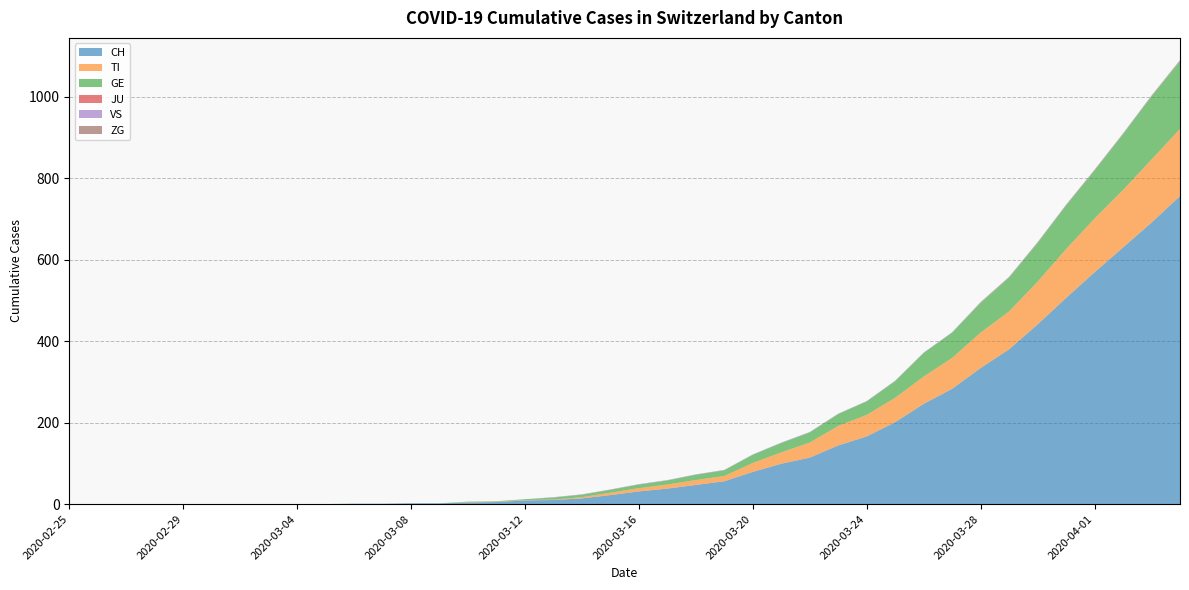

Reading left to right, transcribe all the data shown in this chart.

CH: 0	0	0	0	0	0	0	0	0	0	1	1	2	2	4	5	9	10	14	22	31	38	47	56	79	99	114	144	166	201	246	283	334	380	441	506	569	630	691	756
TI: 0	0	0	0	0	0	0	0	0	0	0	0	0	0	1	1	1	1	3	6	8	10	12	13	22	28	37	48	53	60	67	76	87	93	105	120	132	141	155	165
GE: 0	0	0	0	0	0	0	0	0	0	0	0	0	0	1	1	2	5	6	7	9	10	13	14	20	23	25	29	33	41	58	62	73	83	95	107	118	137	155	166
JU: 0	0	0	0	0	0	0	0	0	0	0	0	0	0	0	0	0	0	0	0	0	0	0	0	0	0	0	0	0	0	0	0	0	0	0	0	0	0	0	0
VS: 0	0	0	0	0	0	0	0	0	0	0	0	0	0	0	0	0	1	1	1	1	1	1	1	1	1	1	1	1	1	1	1	1	1	1	1	1	1	1	1
ZG: 0	0	0	0	0	0	0	0	0	0	0	0	0	0	0	0	0	0	0	0	0	0	0	0	0	0	0	0	0	0	0	0	1	1	1	1	1	1	1	2